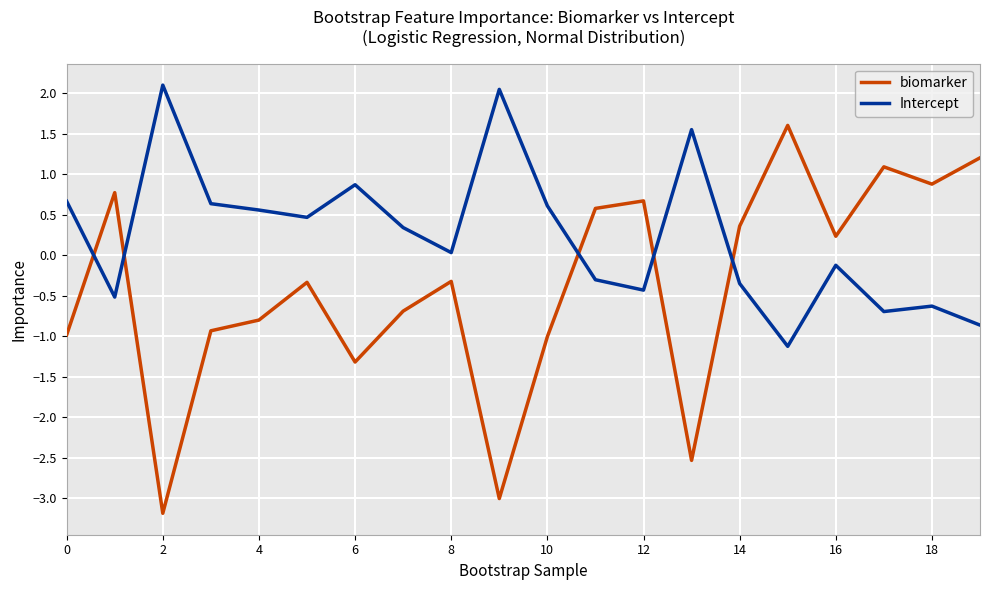

True or false: Intercept and biomarker intersect in this chart.

True